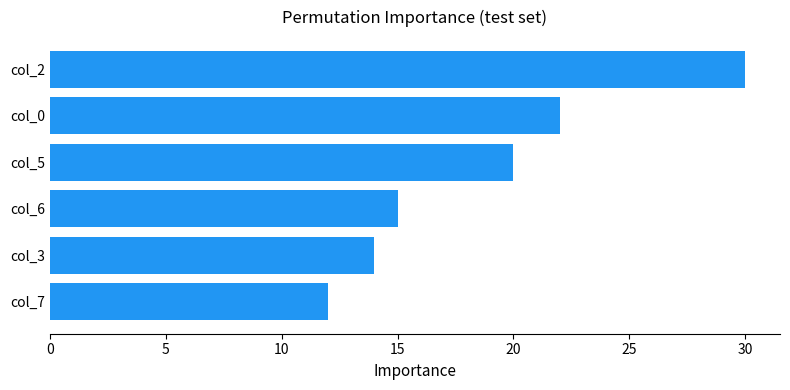

Count the number of data series in this chart.

1